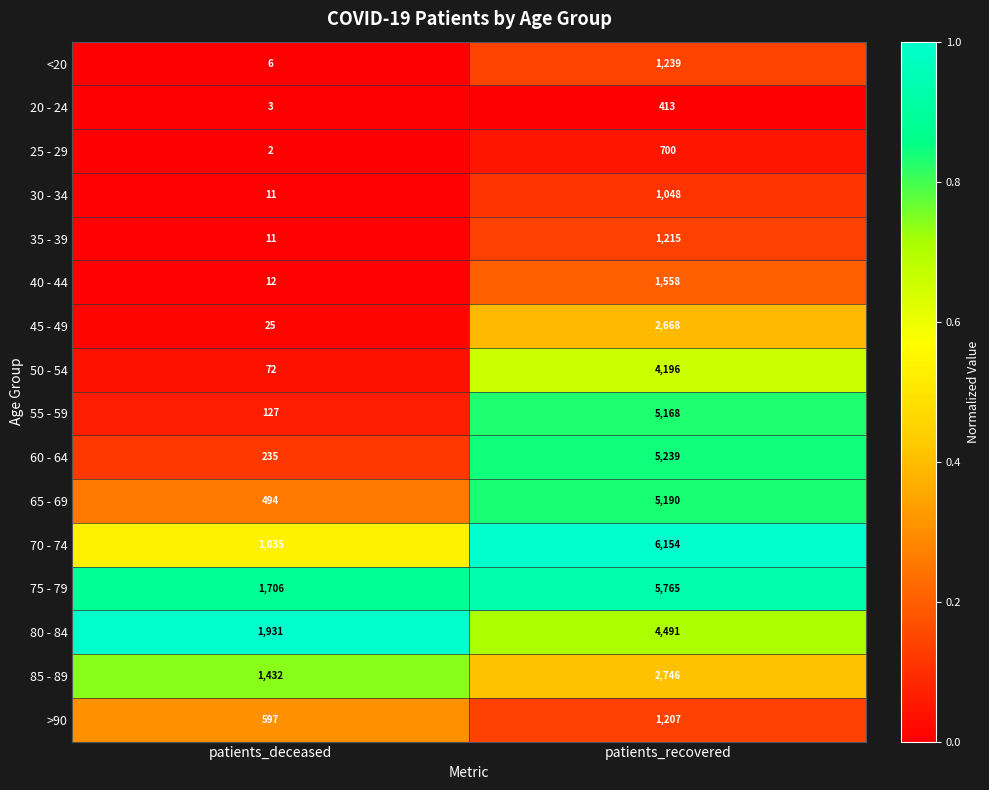

What is the total value across all series at patients_recovered?

48997